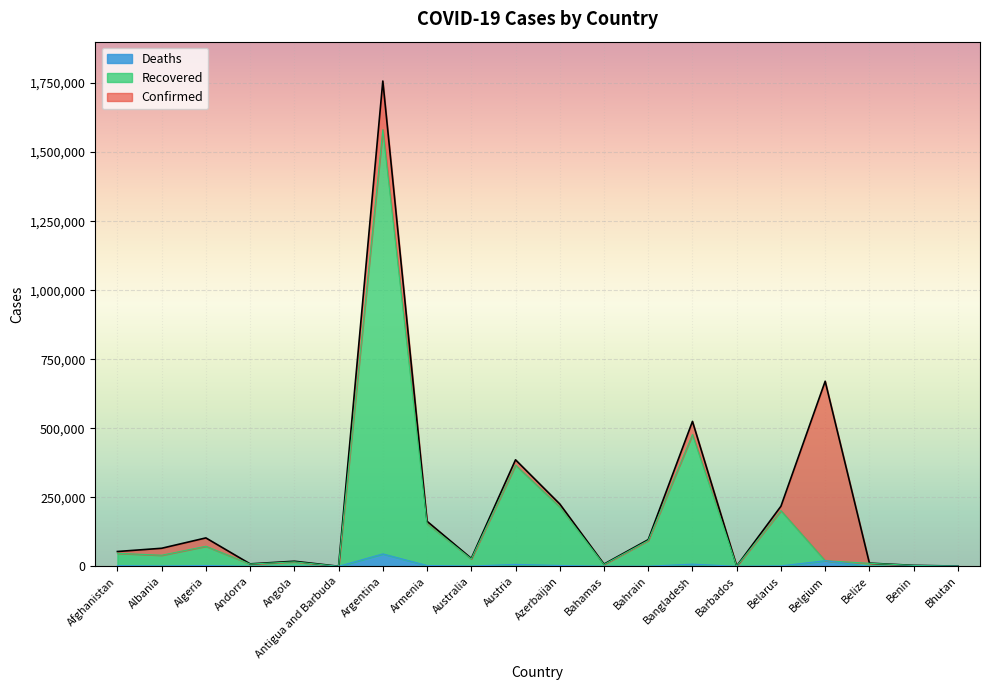

How many lines are shown in the chart?

3